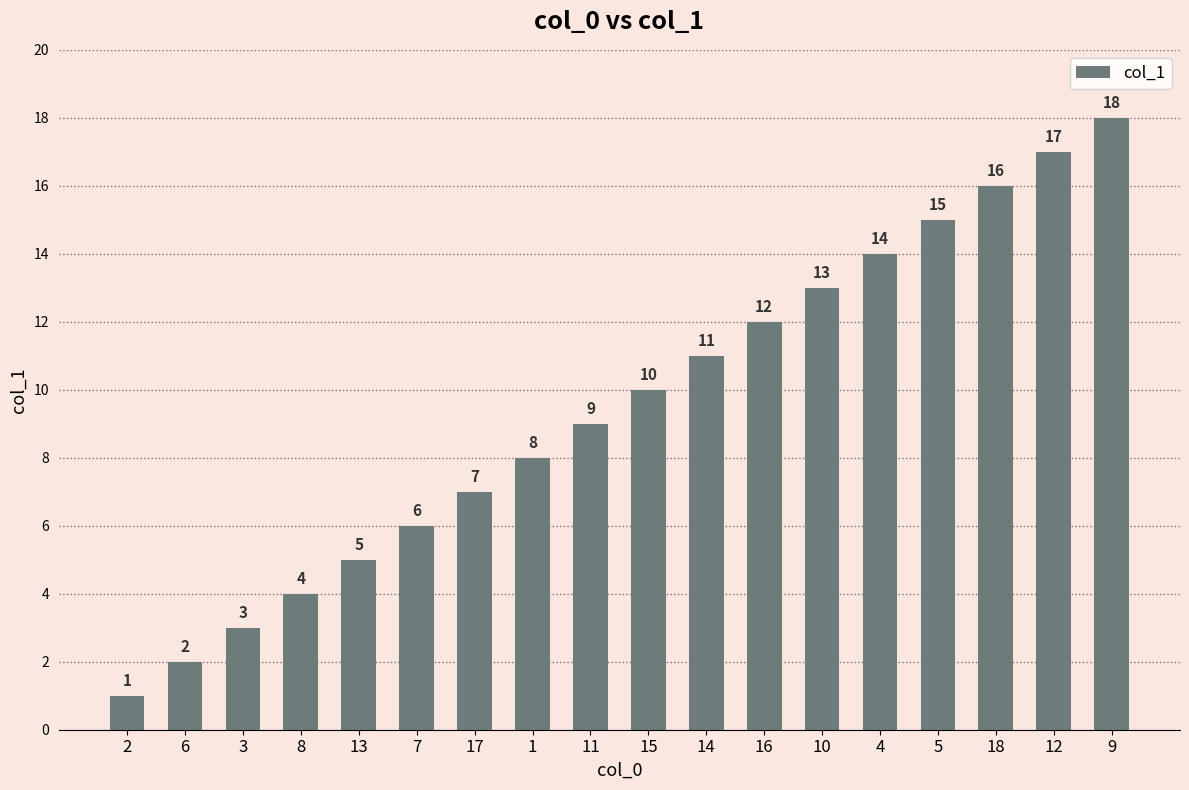

Rank the categories by value from lowest to highest.

2, 6, 3, 8, 13, 7, 17, 1, 11, 15, 14, 16, 10, 4, 5, 18, 12, 9